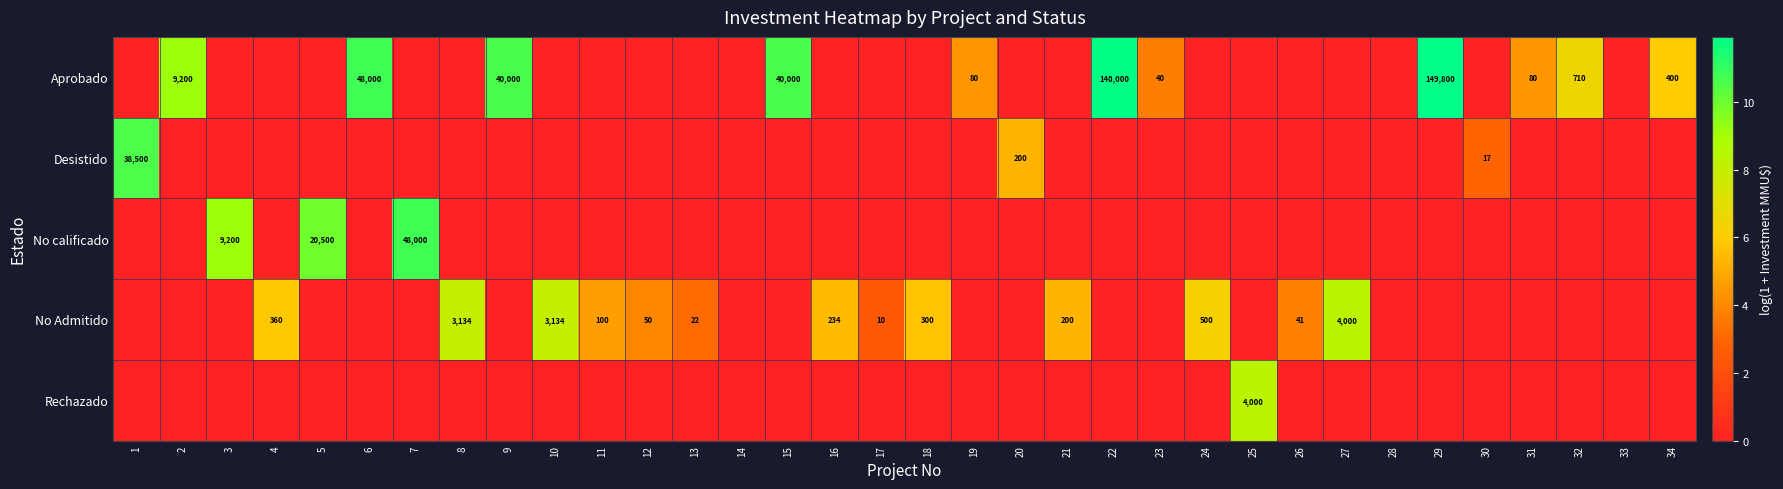

At which label does Aprobado reach its minimum?

1